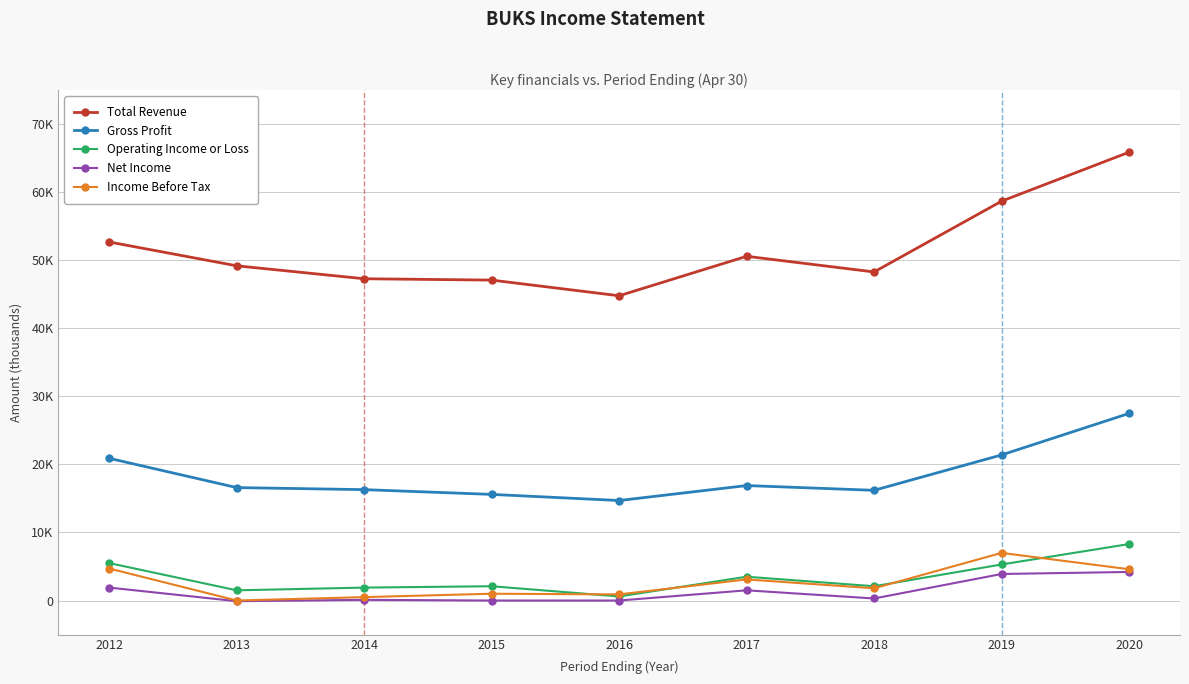

At which category does the chart reach its minimum across all series?

2013